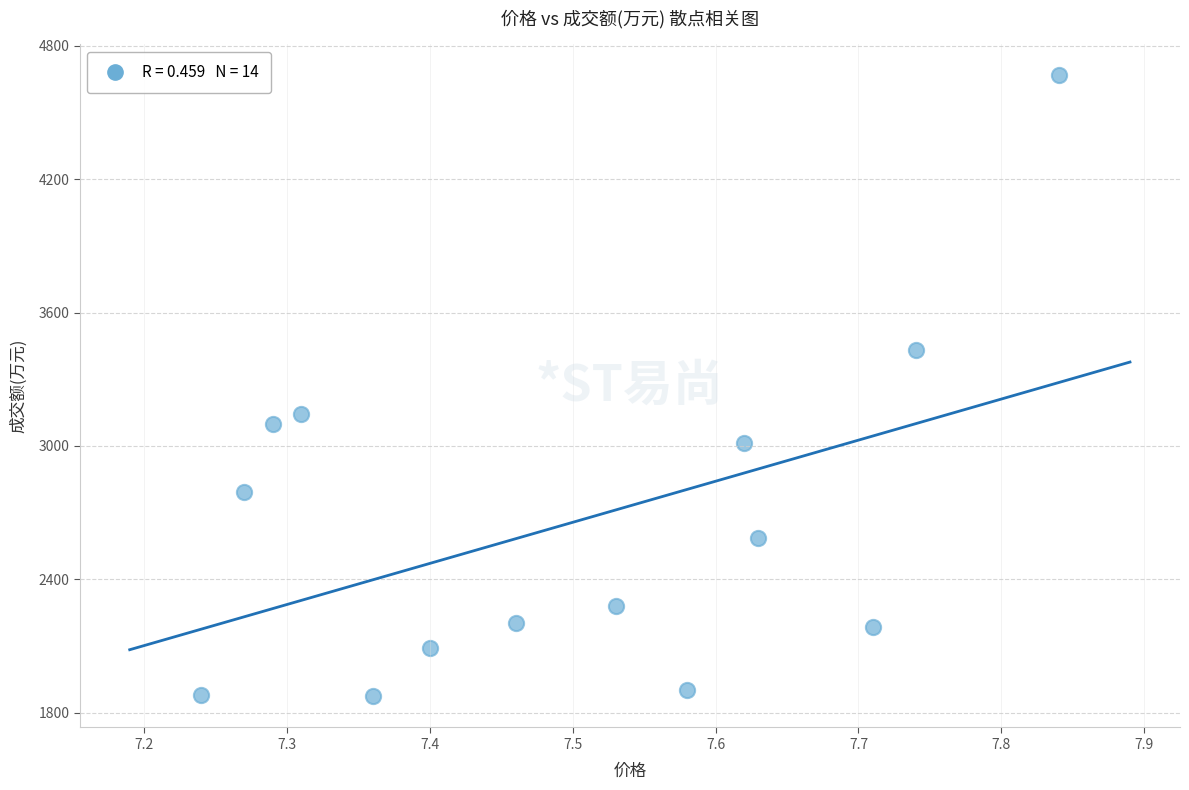

What Y value in the scatter plot is closest to 3270?

3146